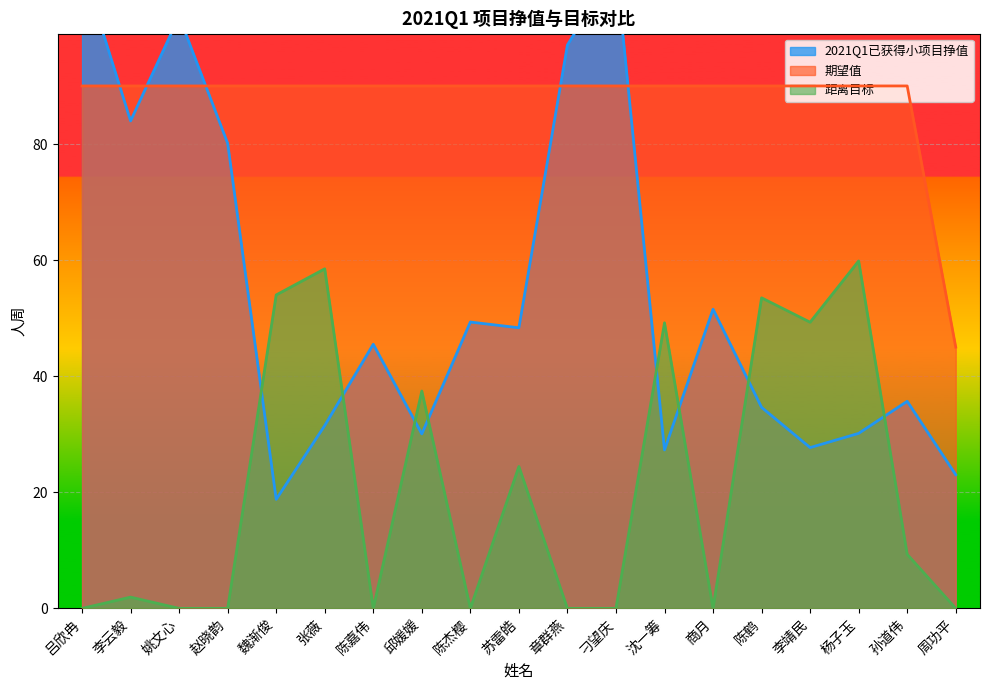

Which category has the lowest value across all series?

吕欣冉